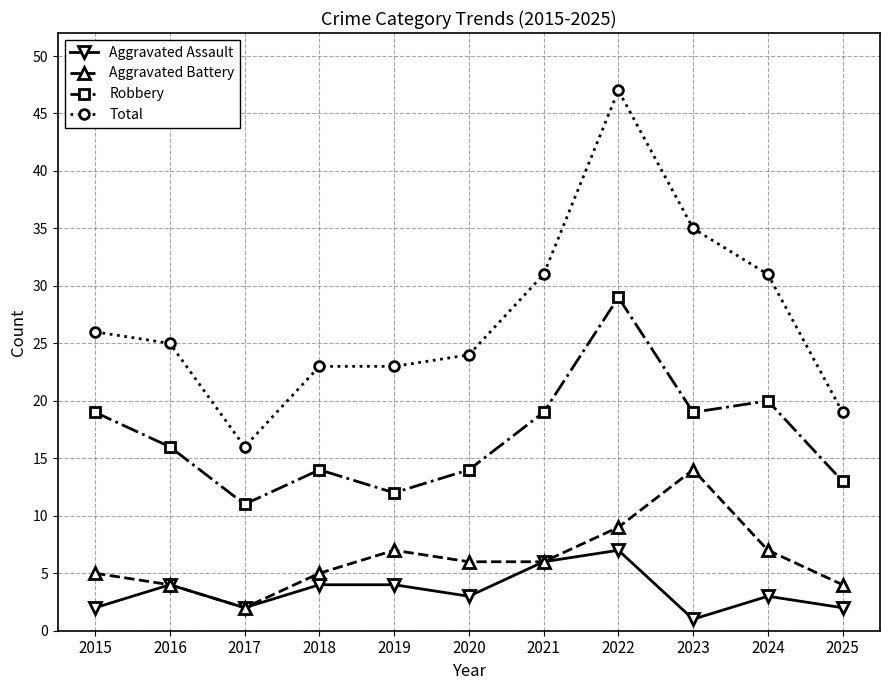

Is it true that Robbery equals 13 at 2025?

True